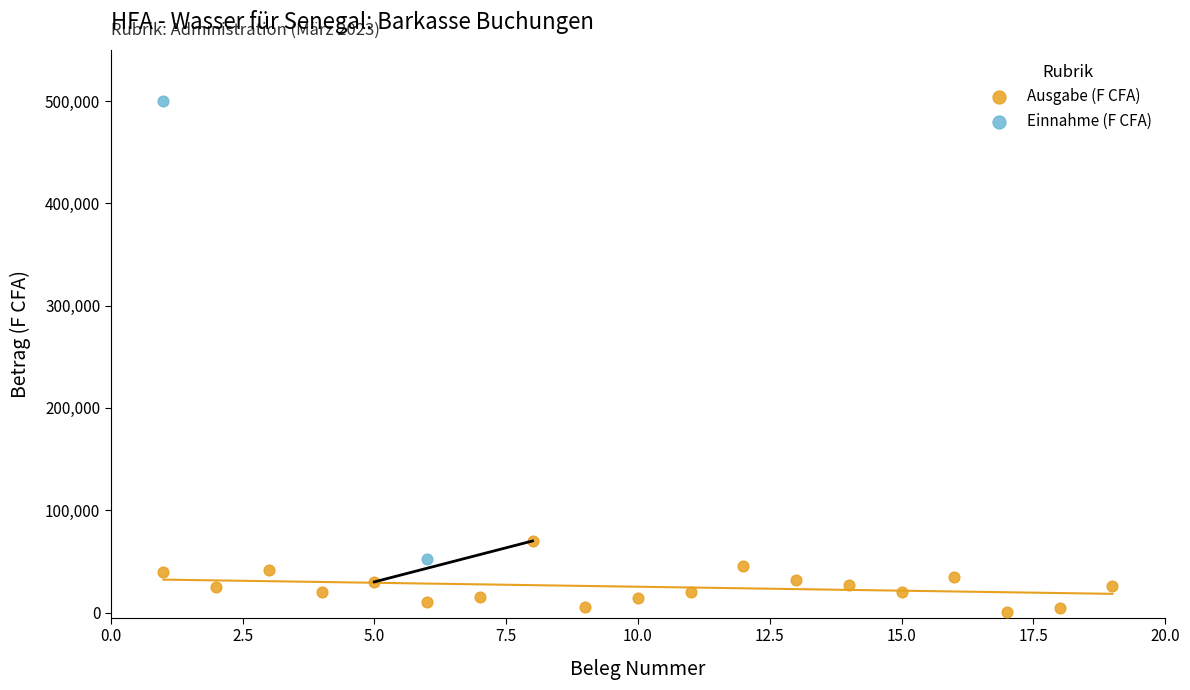

What are all the series names shown in the legend?

Ausgabe (F CFA), Einnahme (F CFA)